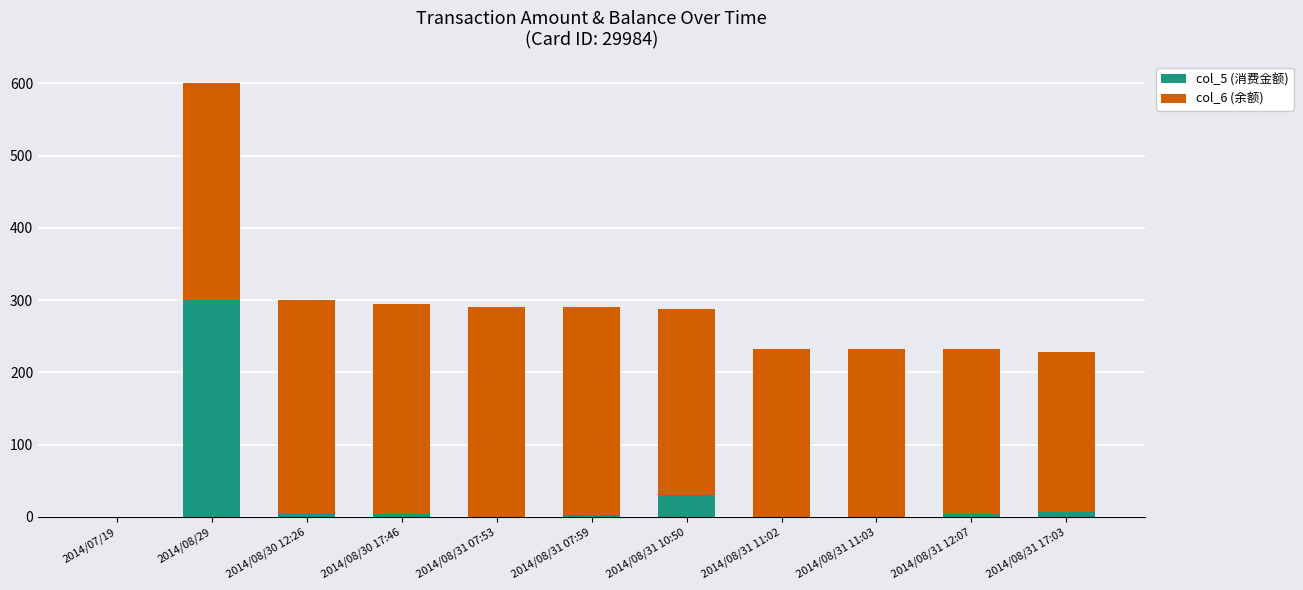

Does the chart contain stacked bars?

Yes